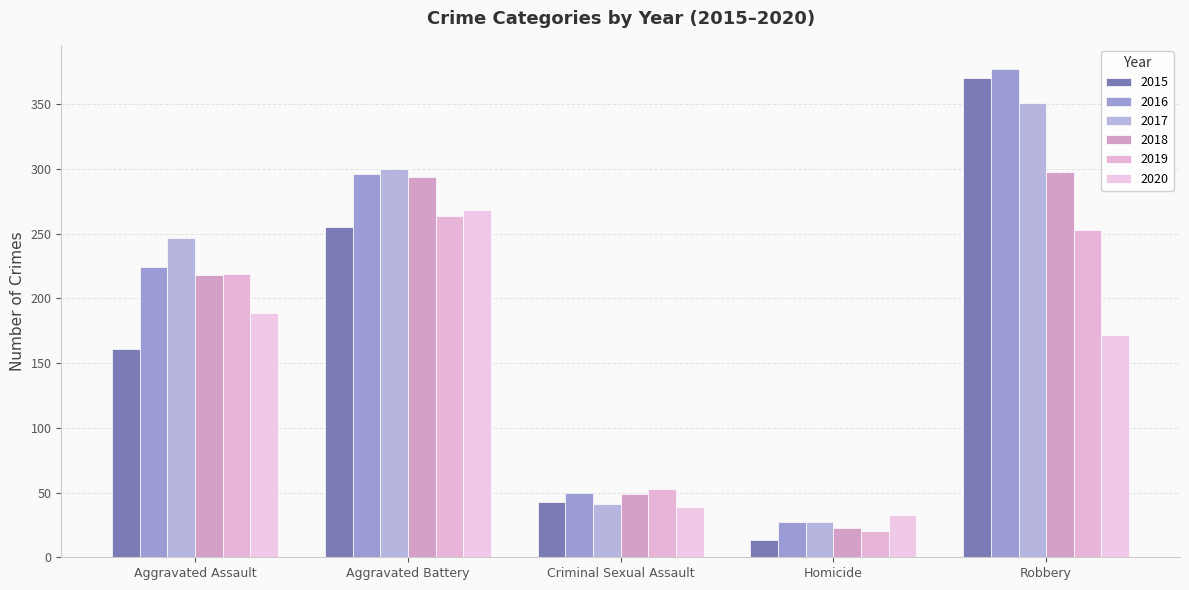

At Aggravated Assault, list the series in order from smallest to largest.

2015, 2020, 2018, 2019, 2016, 2017